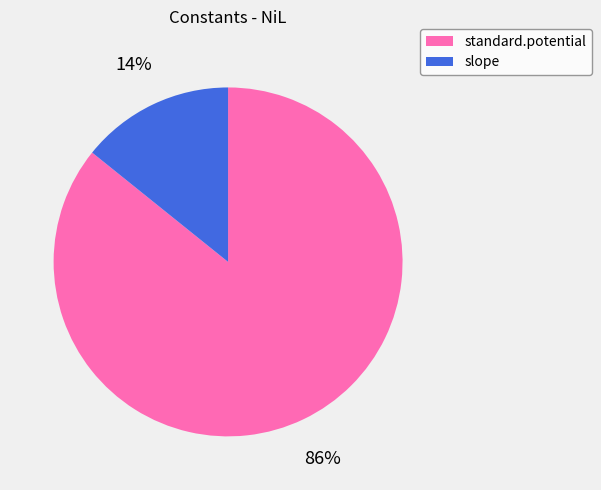

Is it true that standard.potential is 86% of the pie?

True